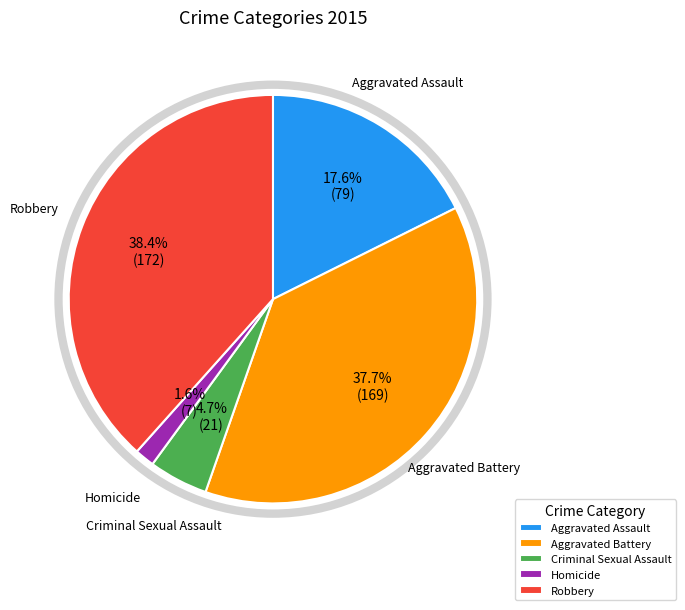

Which category has the smallest portion of the pie?

Homicide